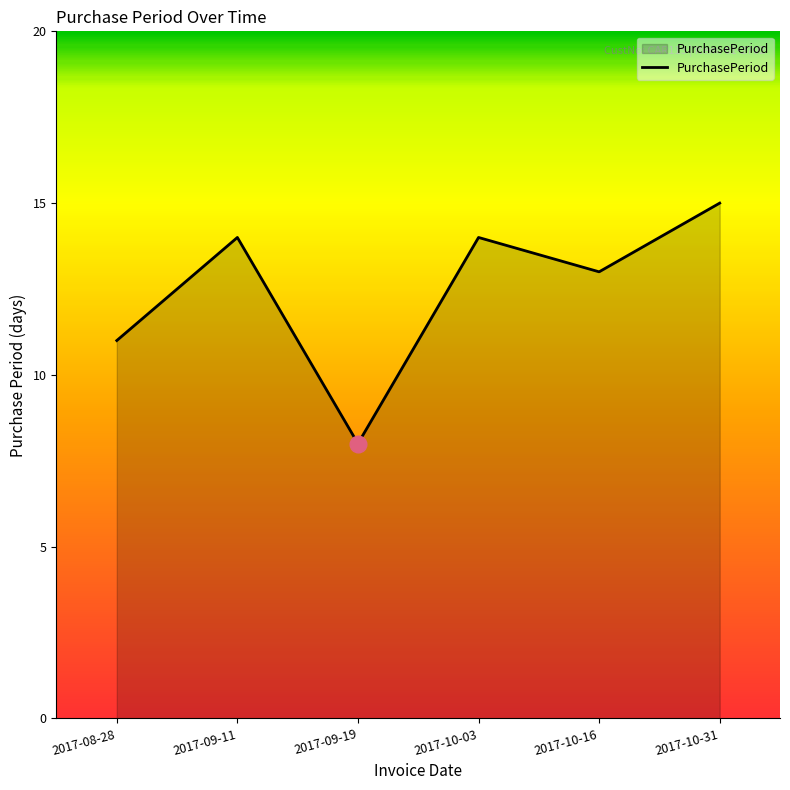

What position from the right is 2017-09-19?

4